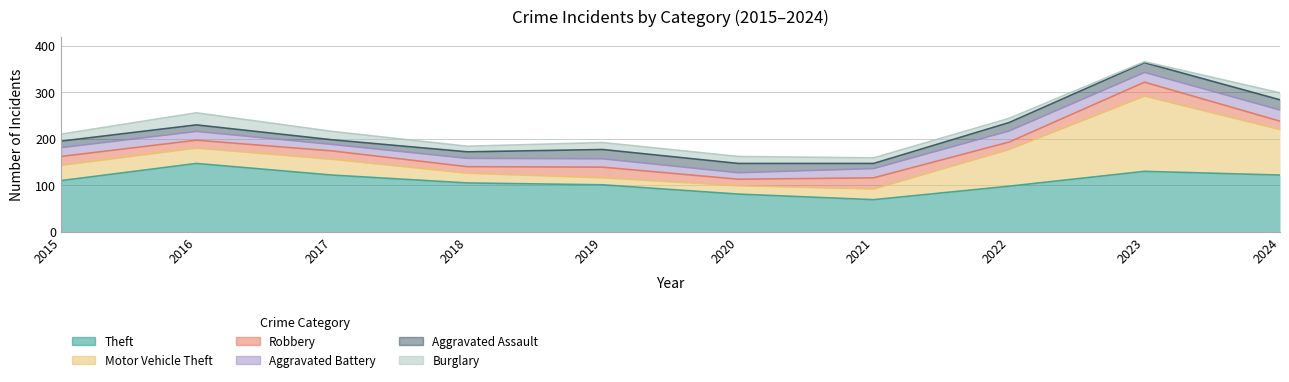

What is the difference between the maximum and second lowest values in the Robbery series?

16